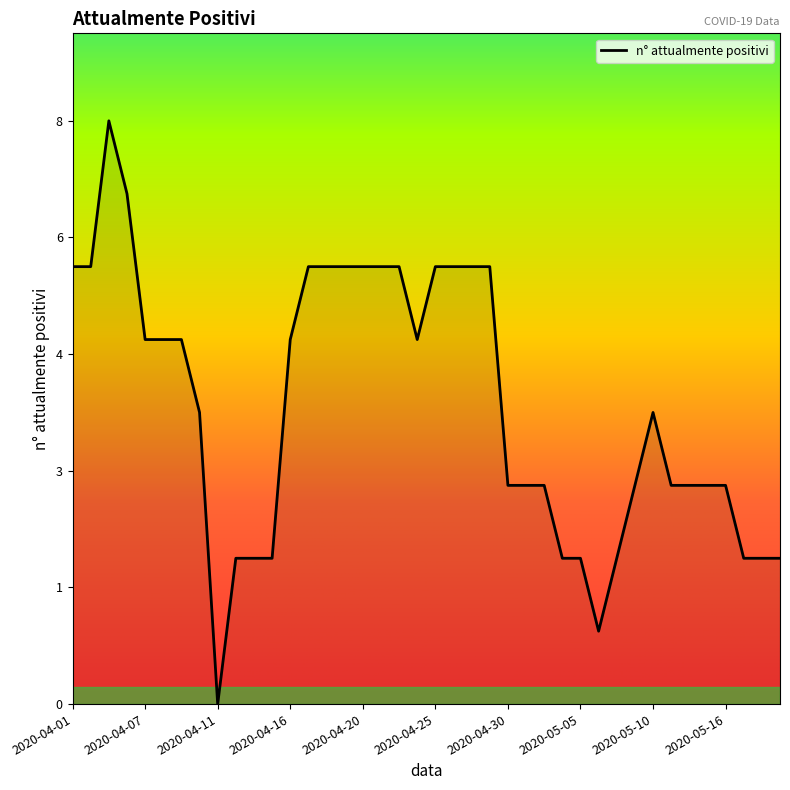

Is this an area chart (filled region under the line)?

Yes